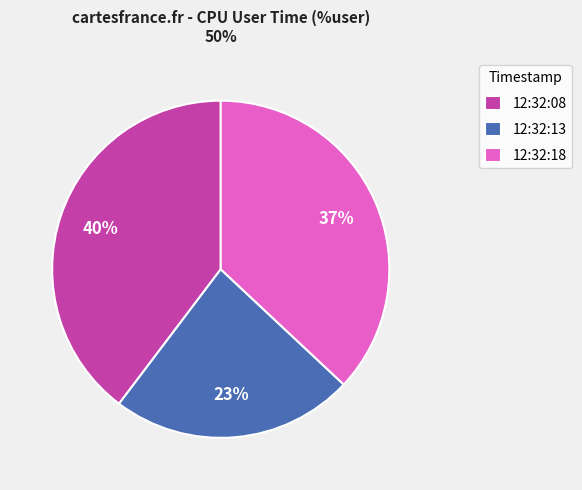

How many segments does this pie chart have?

3